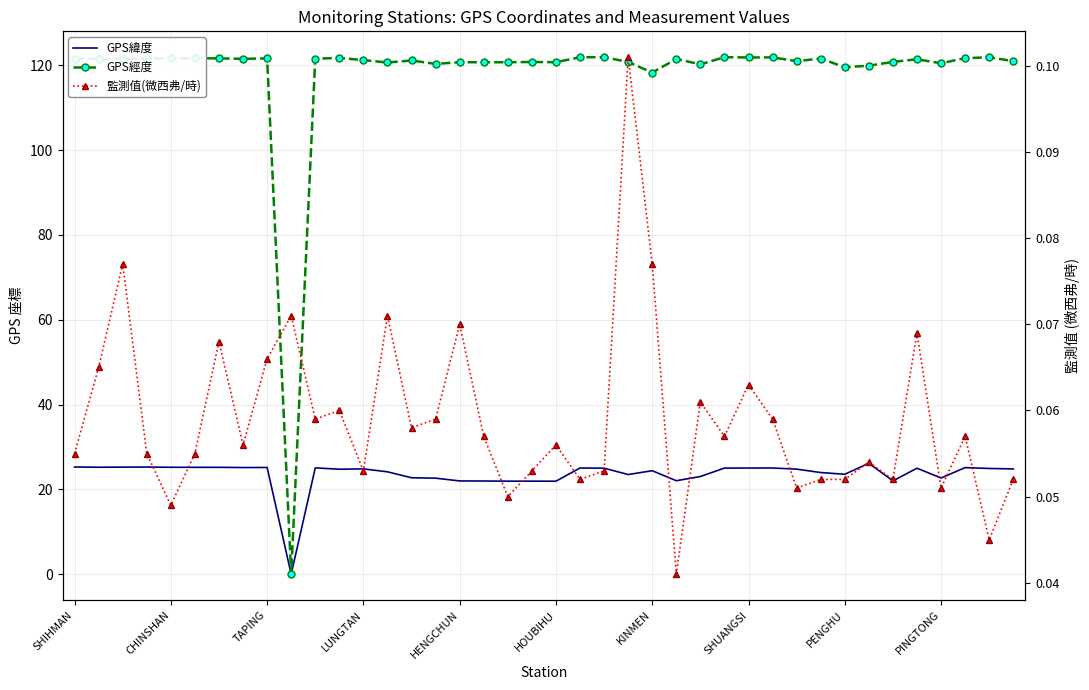

How many interior local peaks does the GPS緯度 series have?

10